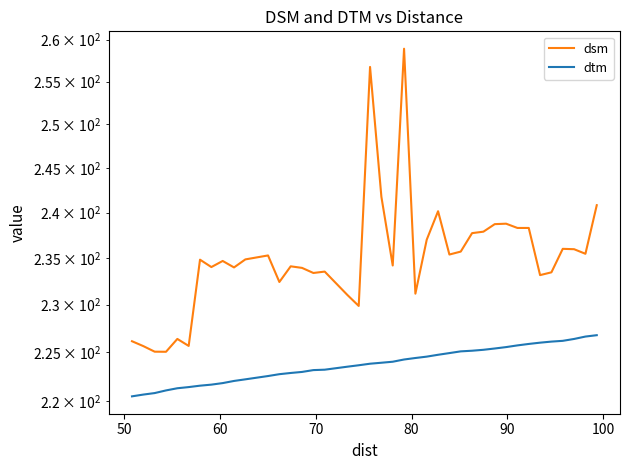

Rank the series by their average value, from highest to lowest.

dsm, dtm